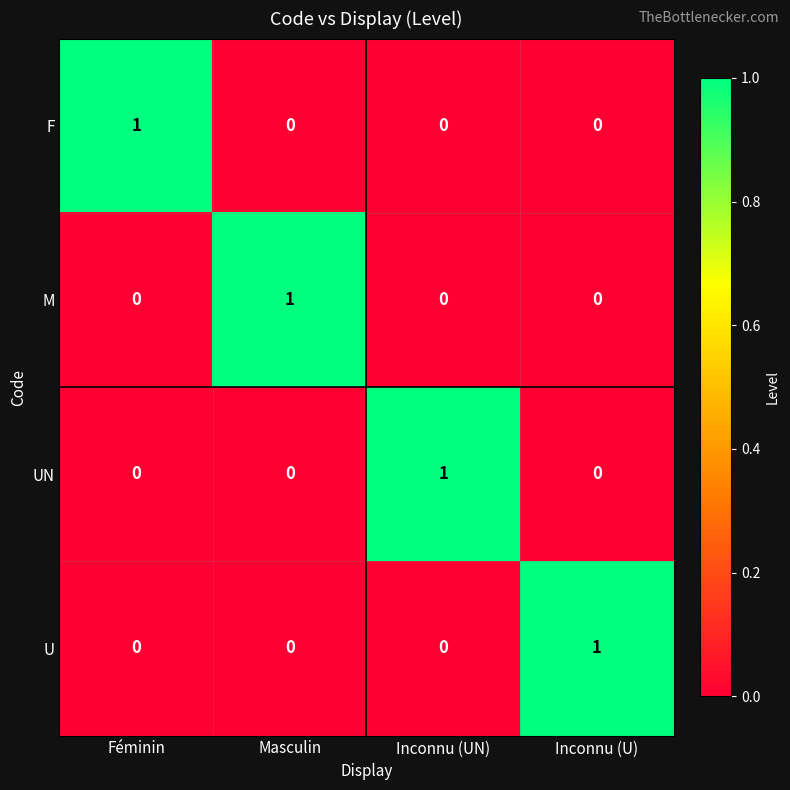

Is it true that M equals 0 at Inconnu (U)?

True